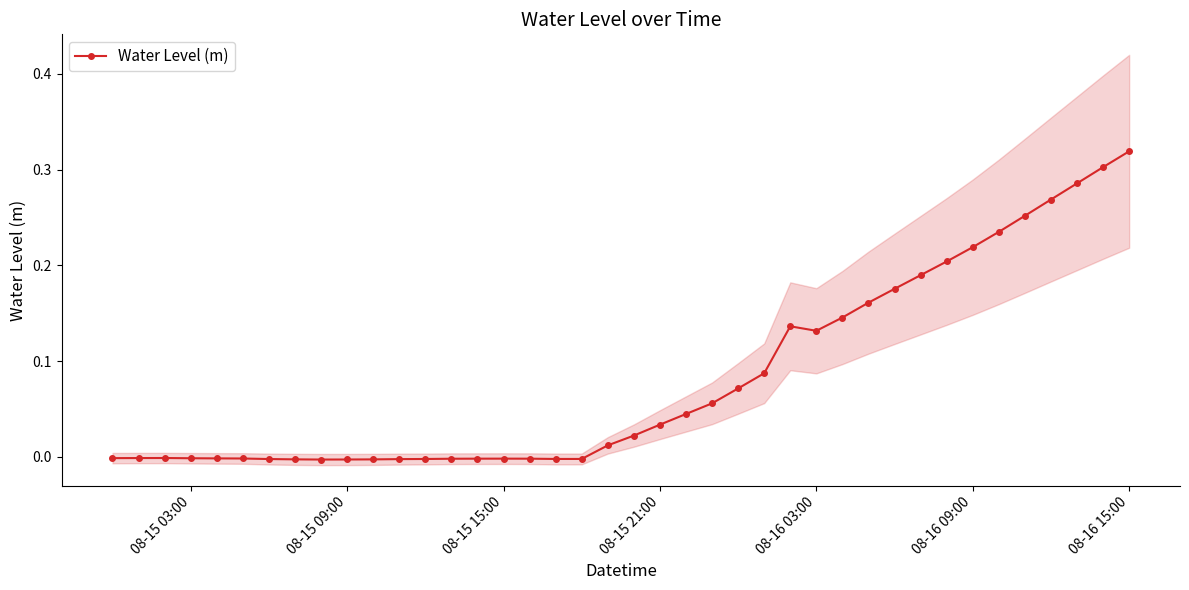

The Water Level (m) series shows -0.0 at 08-15 09:00. True or false?

True